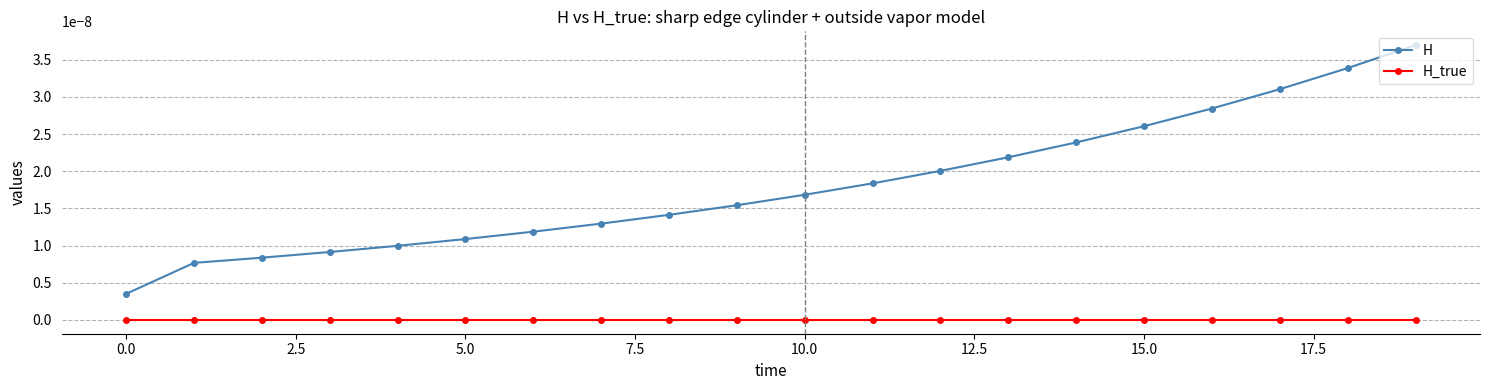

Rank the series by their maximum value, from highest to lowest.

H, H_true